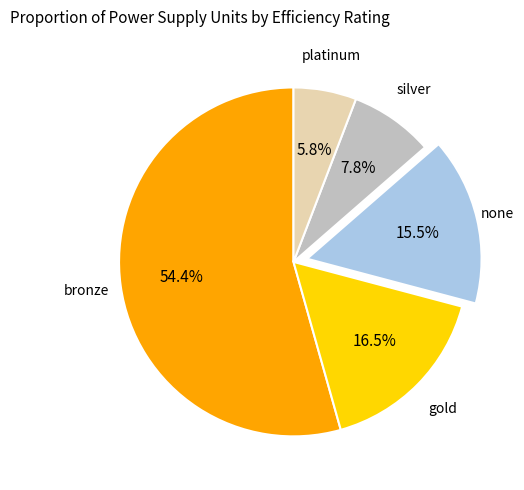

To the nearest percent, what is the combined percentage of platinum and none?

21%